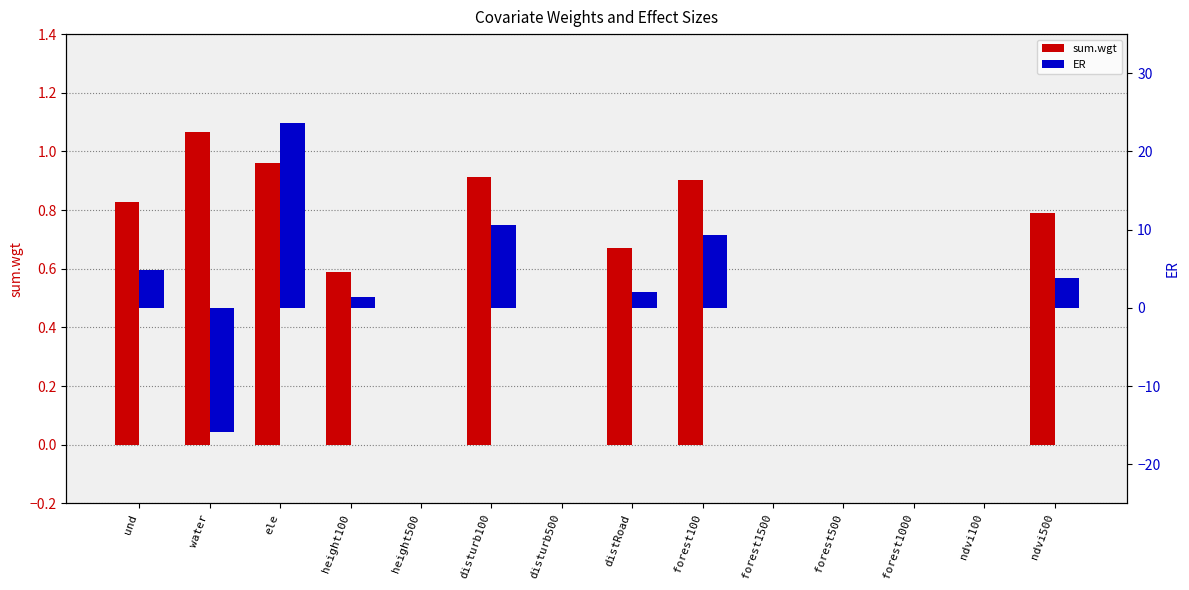

How many distinct data groups are displayed?

2